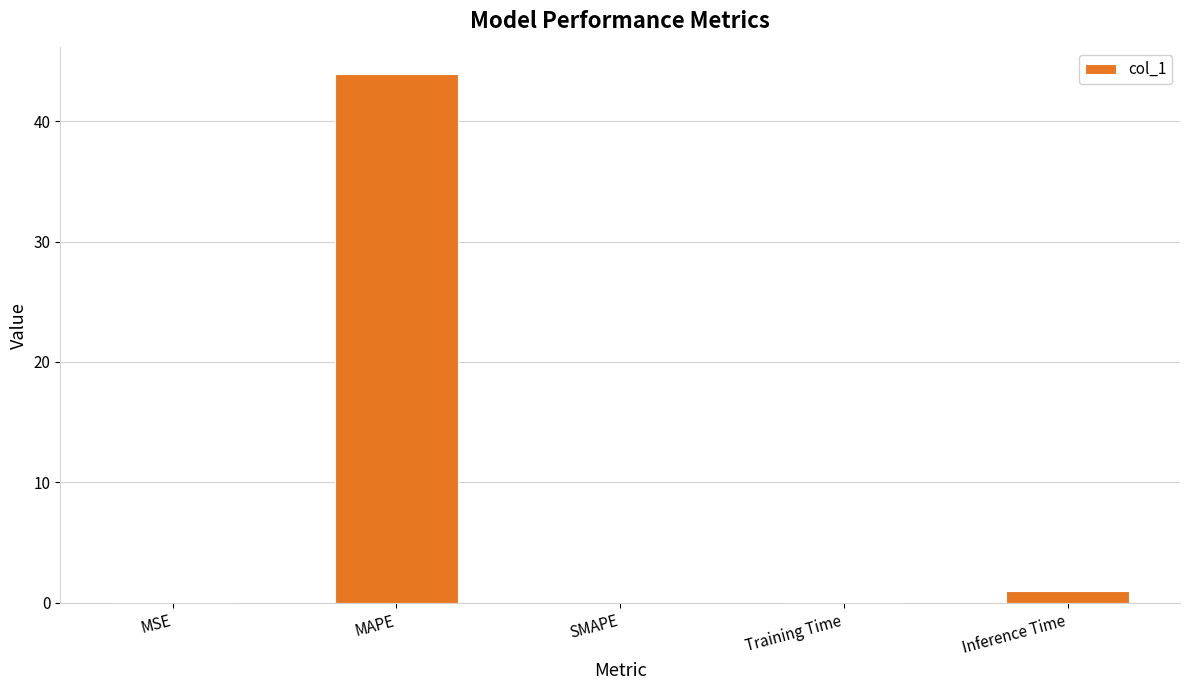

What is the greatest value displayed?

43.9